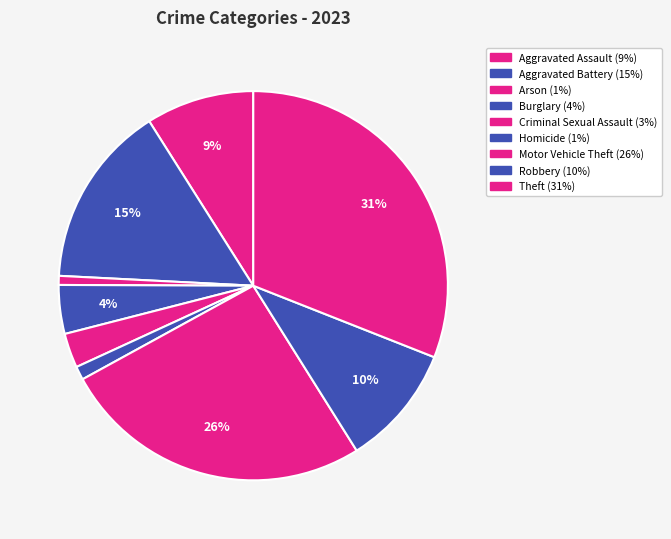

Is there a majority slice in this chart?

No